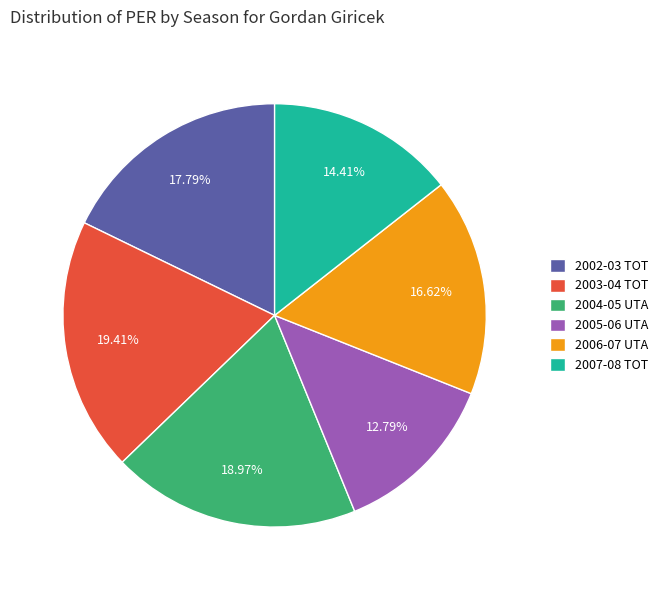

Is 2006-07 UTA the majority of the pie?

No